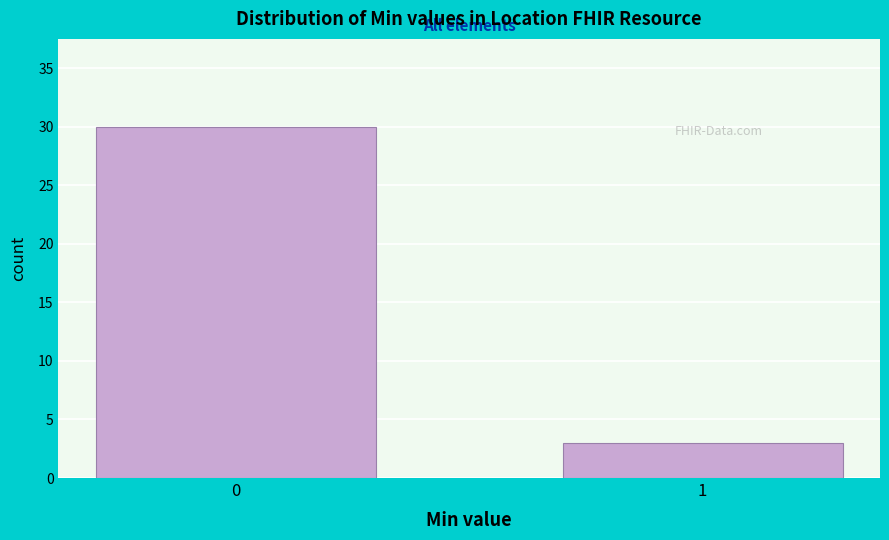

Reading left to right, transcribe all the data shown in this chart.

30	3